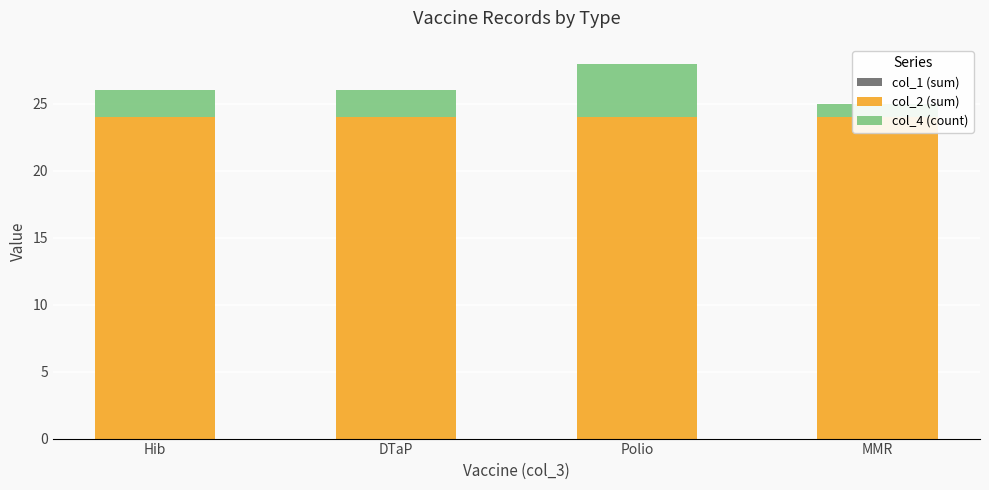

Which has a higher value, DTaP or Hib?

DTaP